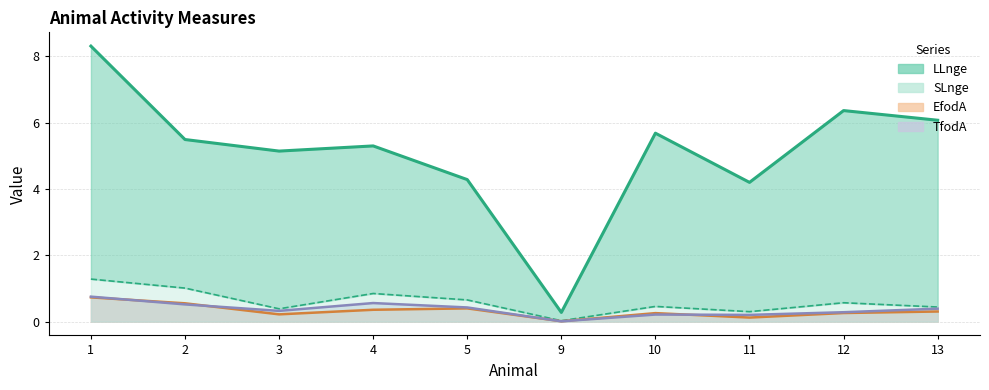

What are all the series names shown in the legend?

EfodA, TfodA, LLnge, SLnge